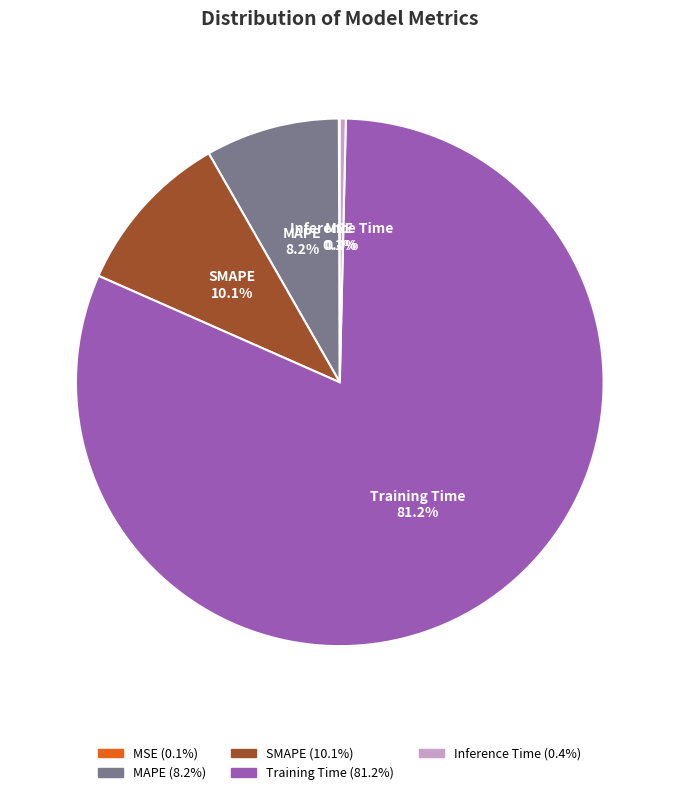

Does any single category account for the majority?

Yes